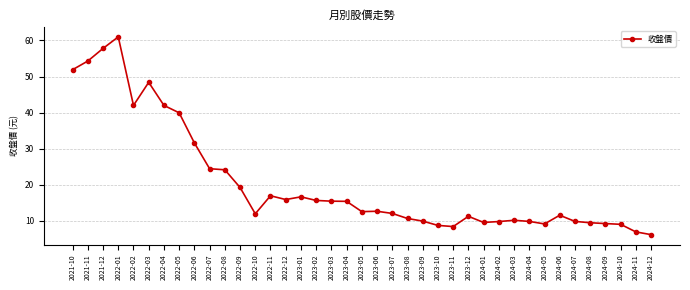

How many lines are shown in the chart?

1